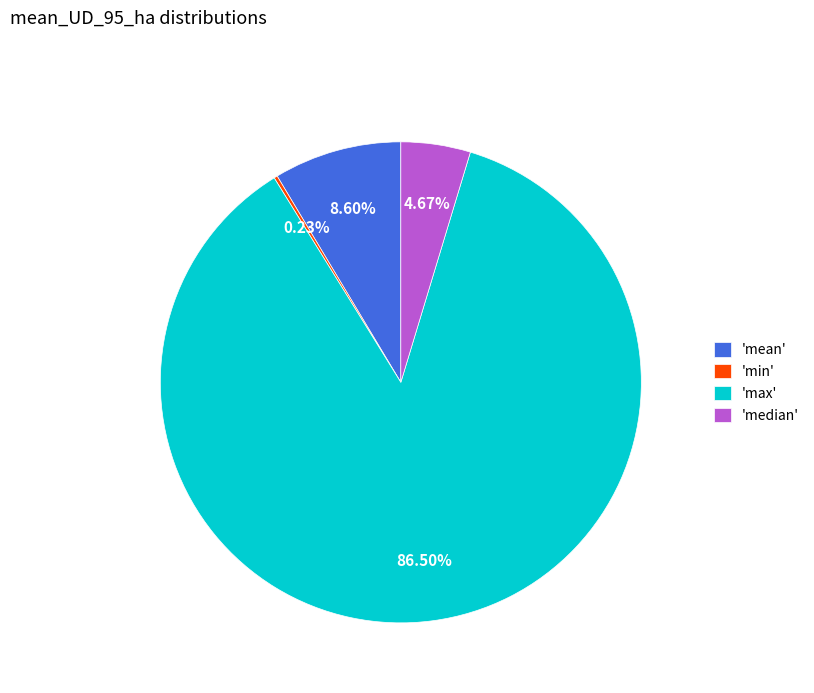

Is there any slice that represents more than half of the pie?

Yes